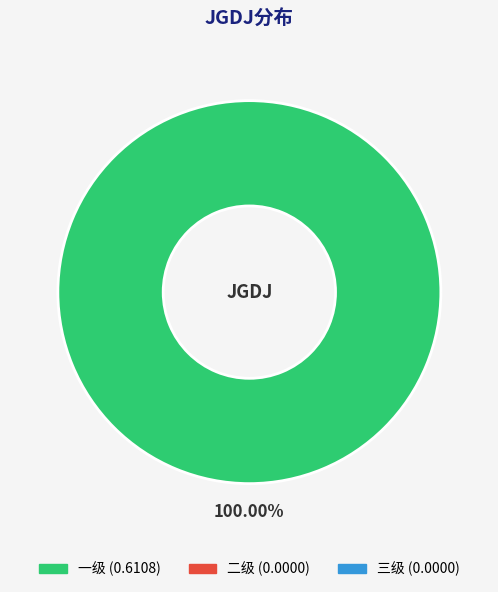

Is there any slice that represents more than half of the pie?

Yes